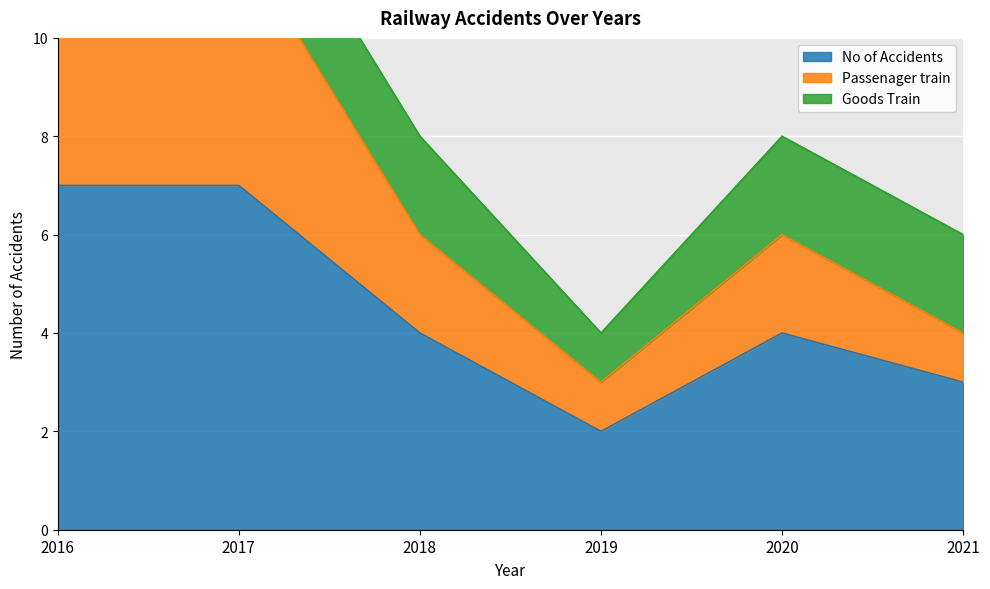

At which label does No of Accidents reach its minimum?

2019